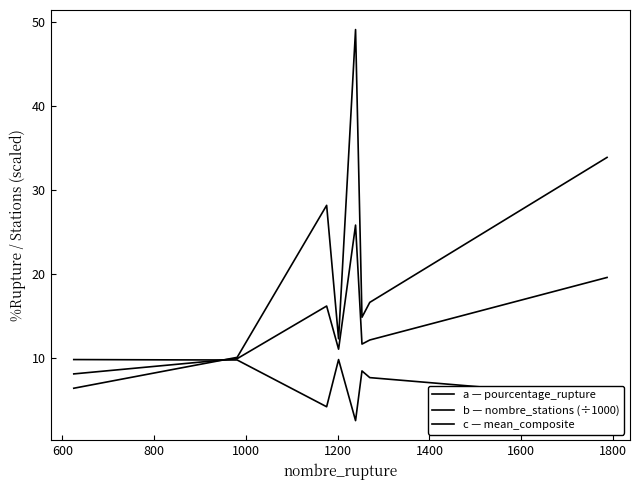

True or false: nombre_stations (÷1000) has a value of 13.9 at 600.

False